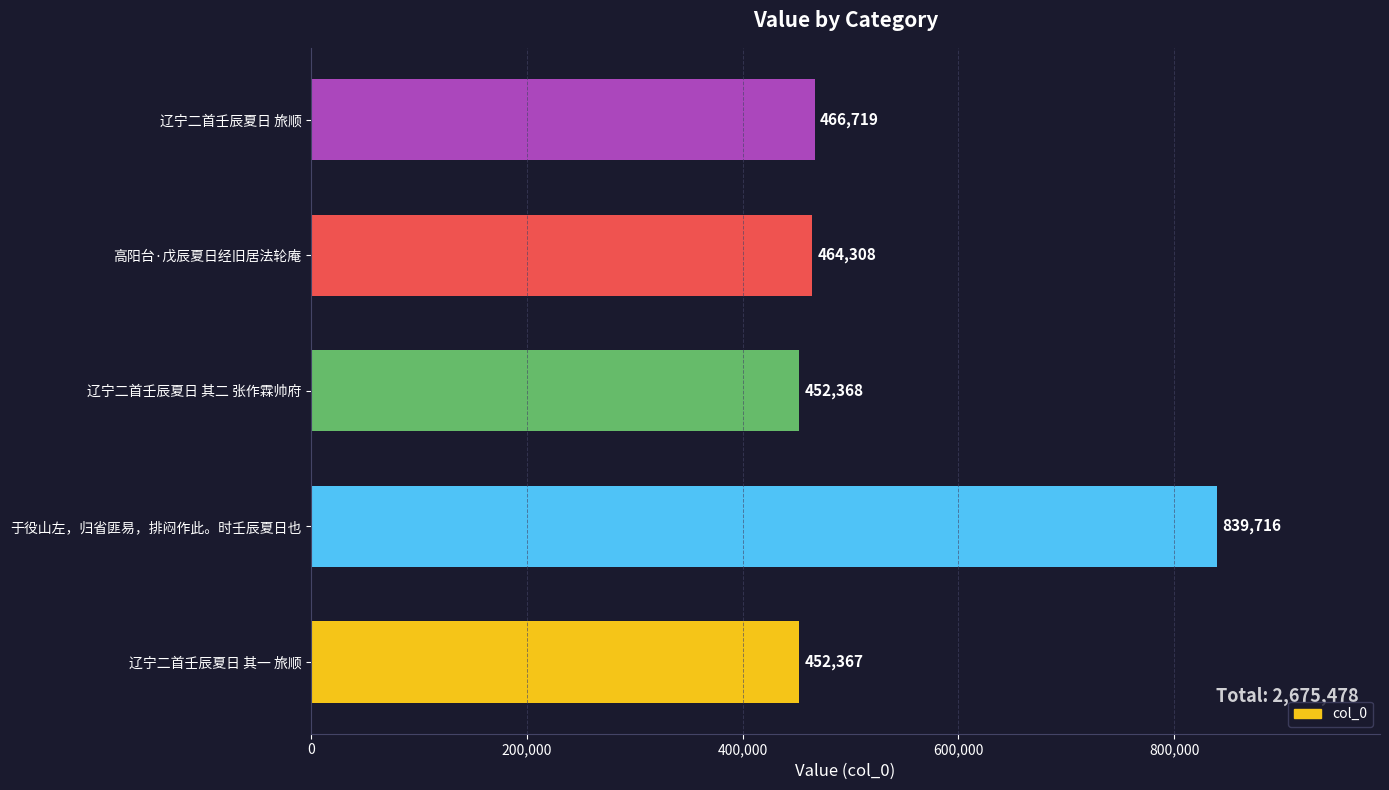

Reading bottom to top, transcribe all the data shown in this chart.

辽宁二首壬辰夏日 其一 旅顺=452367	于役山左，归省匪易，排闷作此。时壬辰夏日也=839716	辽宁二首壬辰夏日 其二 张作霖帅府=452368	高阳台·戊辰夏日经旧居法轮庵=464308	辽宁二首壬辰夏日 旅顺=466719